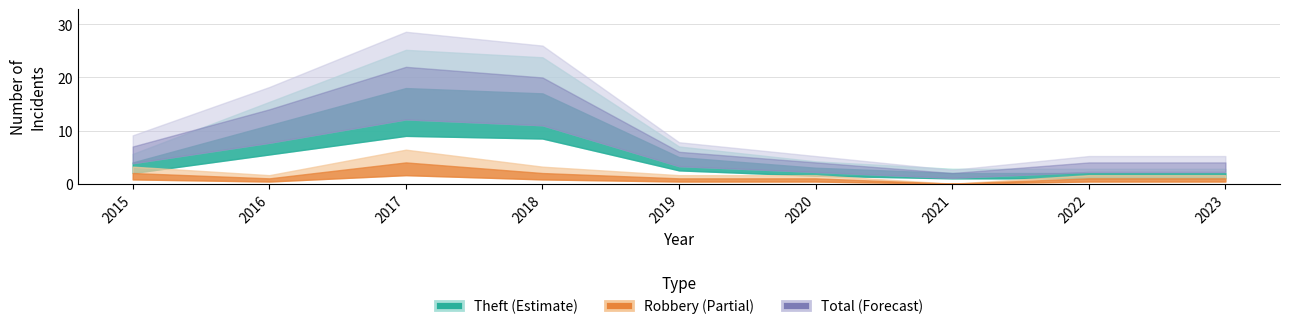

What is the greatest value displayed?

22